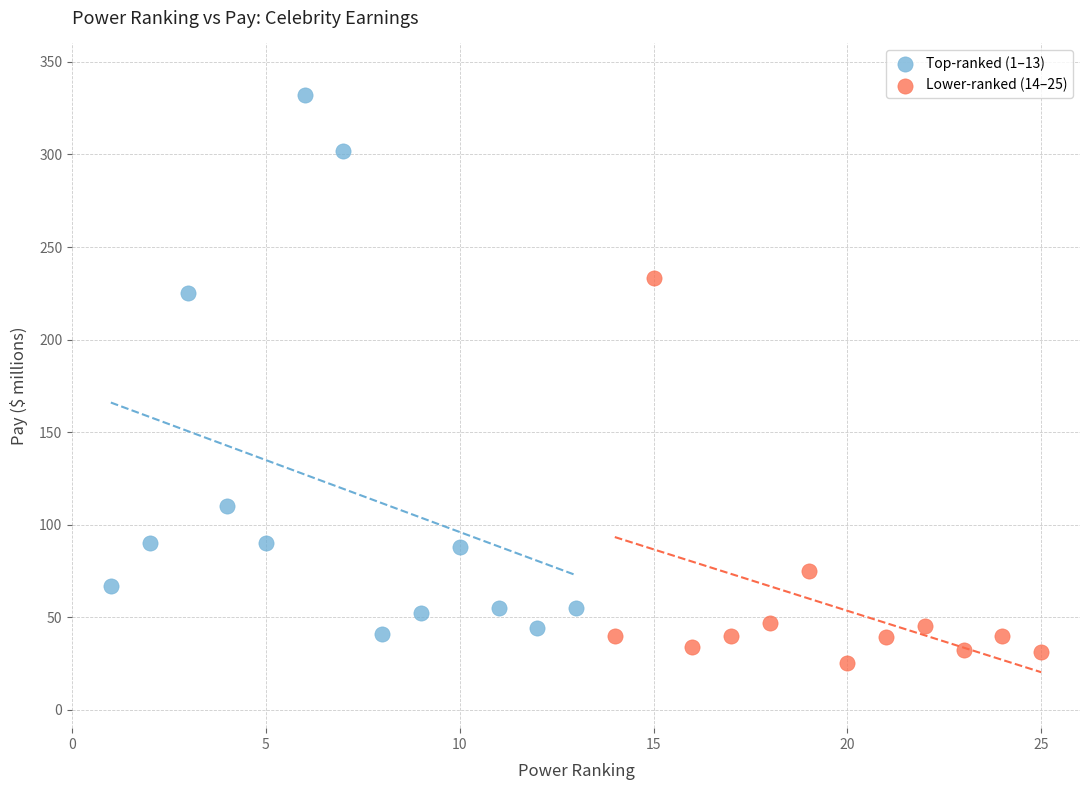

What are all the series names shown in the legend?

Top-ranked (1–13), Lower-ranked (14–25)